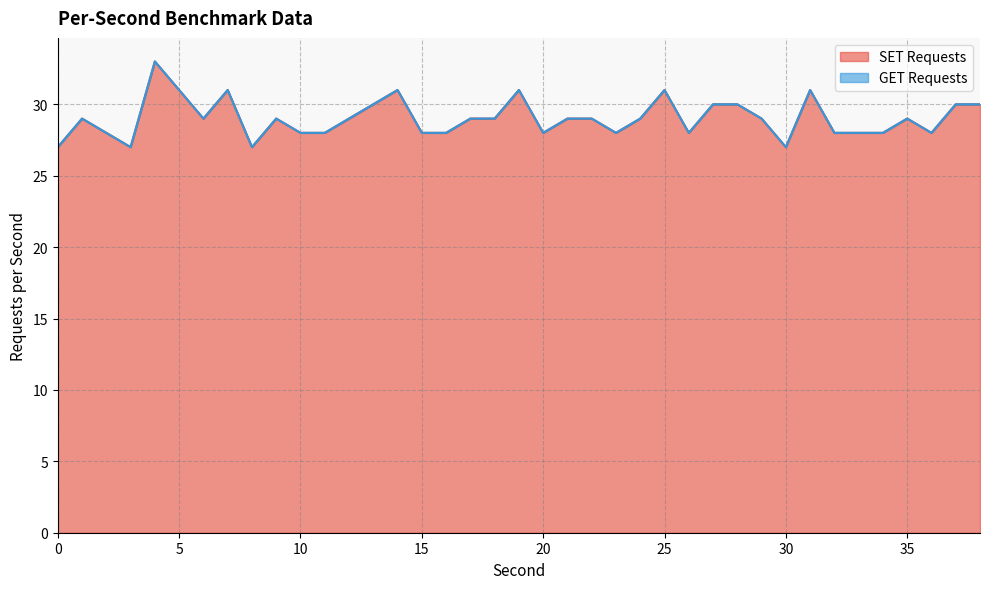

True or false: the data shows 29 at 1.

True